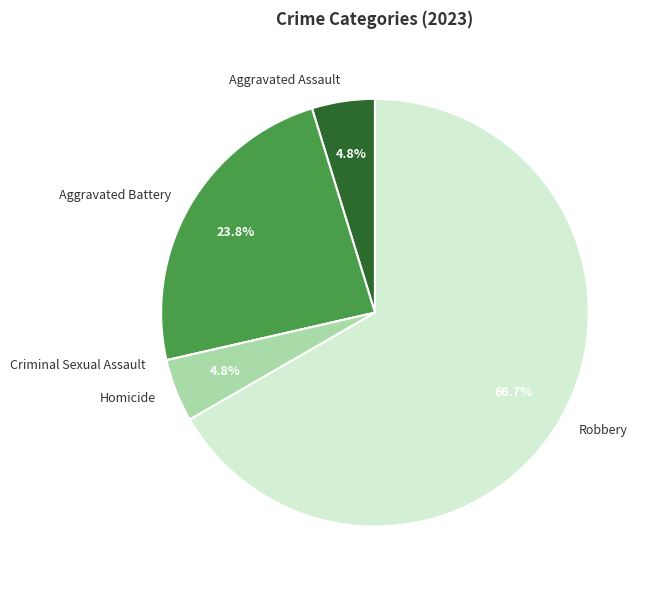

How much of the chart is everything except Homicide?

95.2%